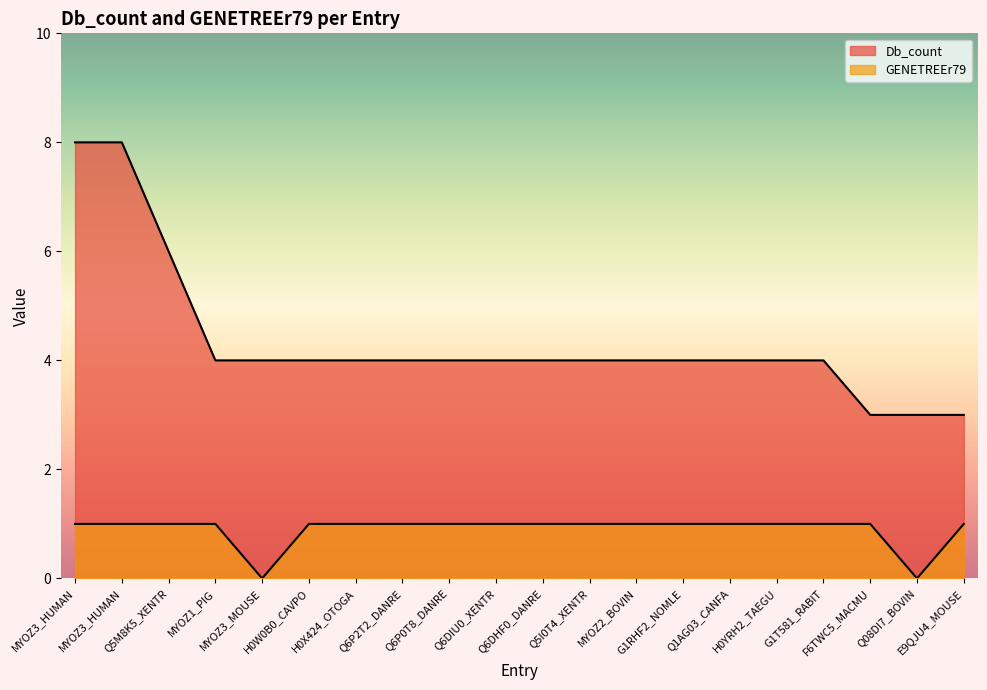

Between MYOZ2_BOVIN and Q6DHF0_DANRE, which is larger?

MYOZ2_BOVIN